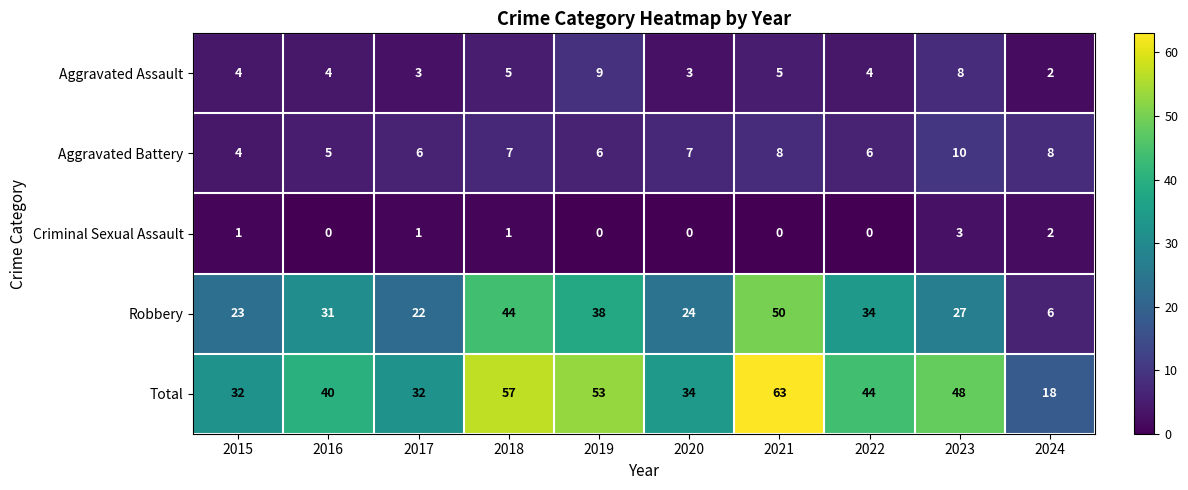

At which label does Aggravated Assault reach its minimum?

2024